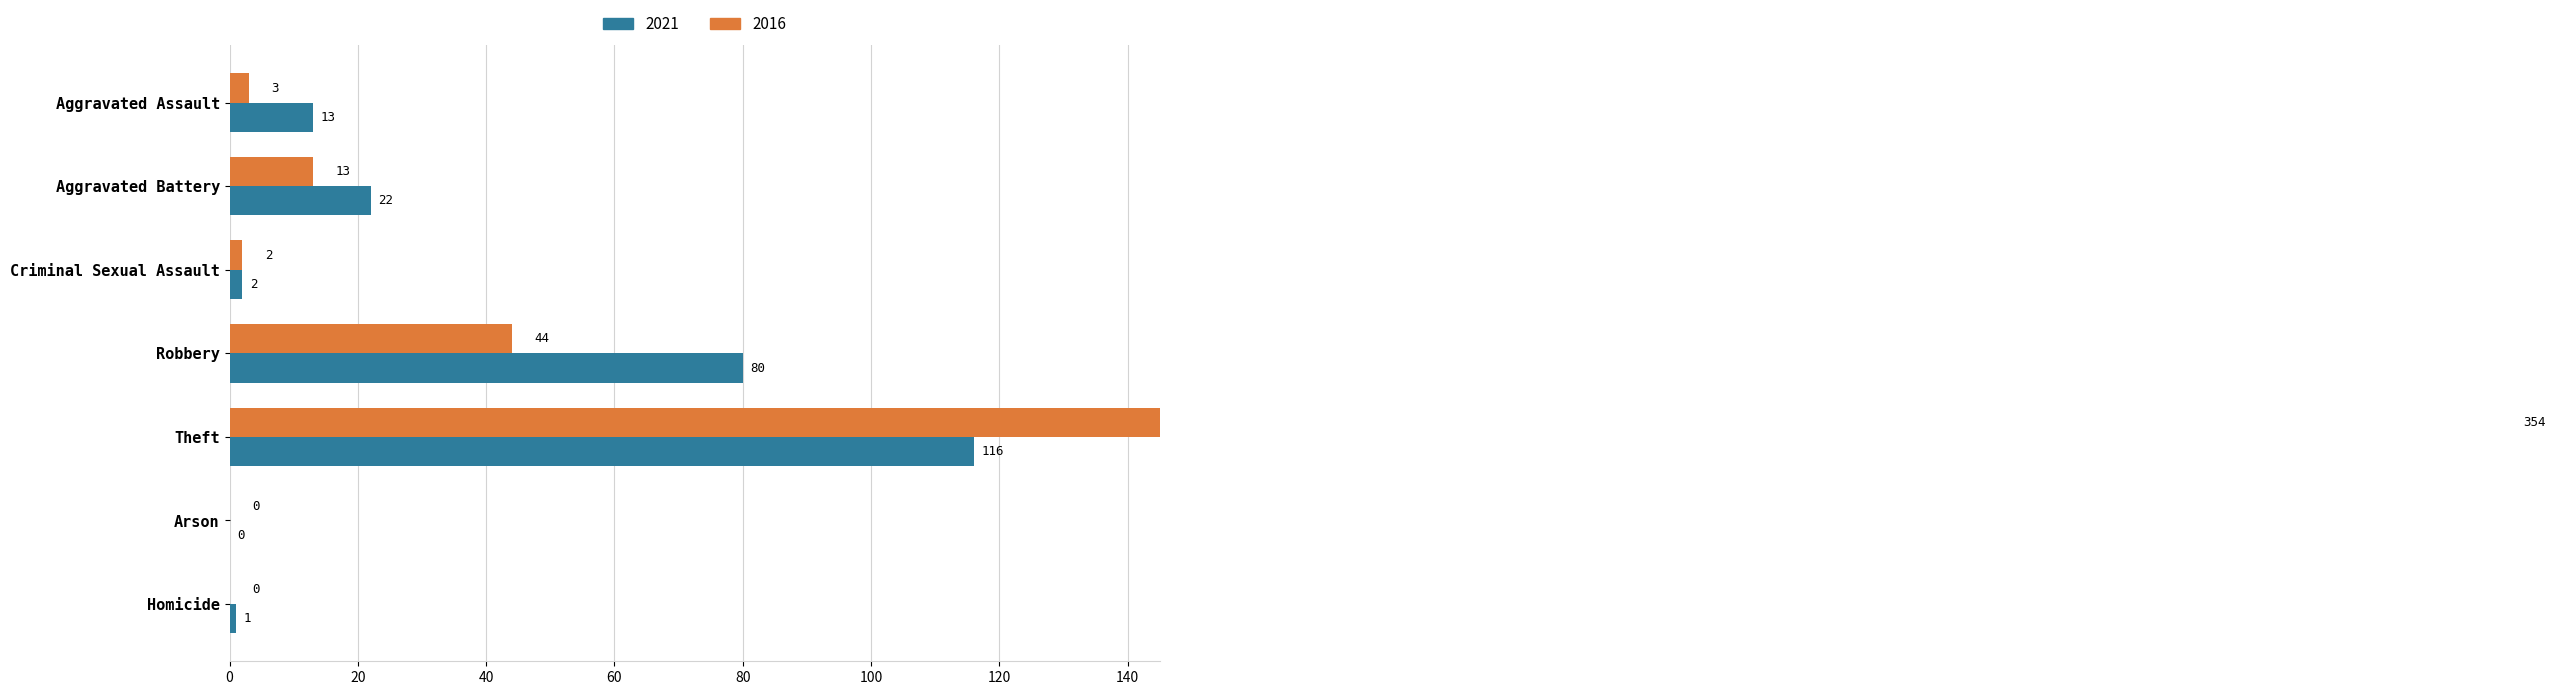

What is the average value of the 2016 series?

59